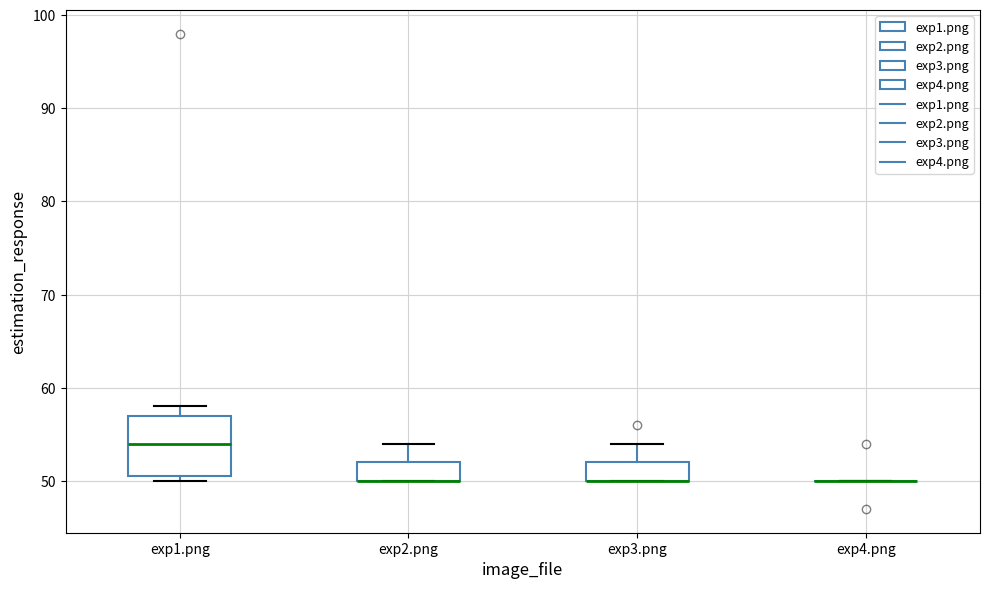

Comparing the boxes themselves (not the whiskers), which one is the tallest?

exp1.png